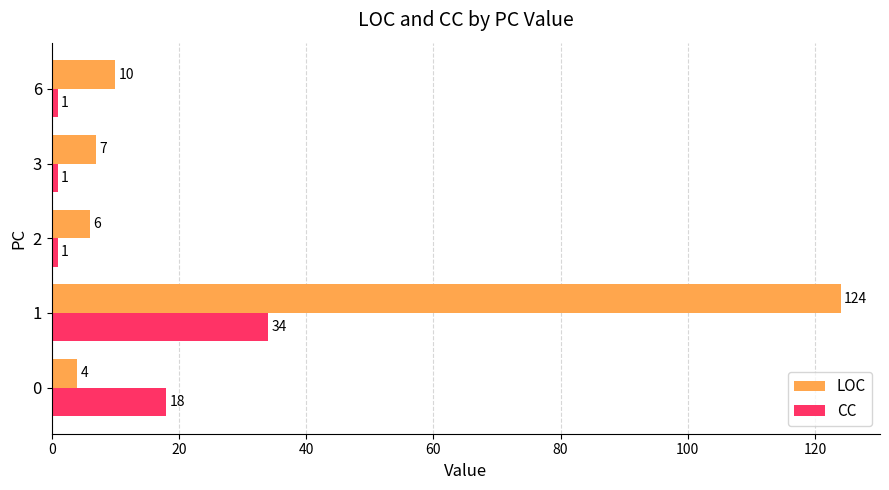

How many data points in LOC are less than 7?

2